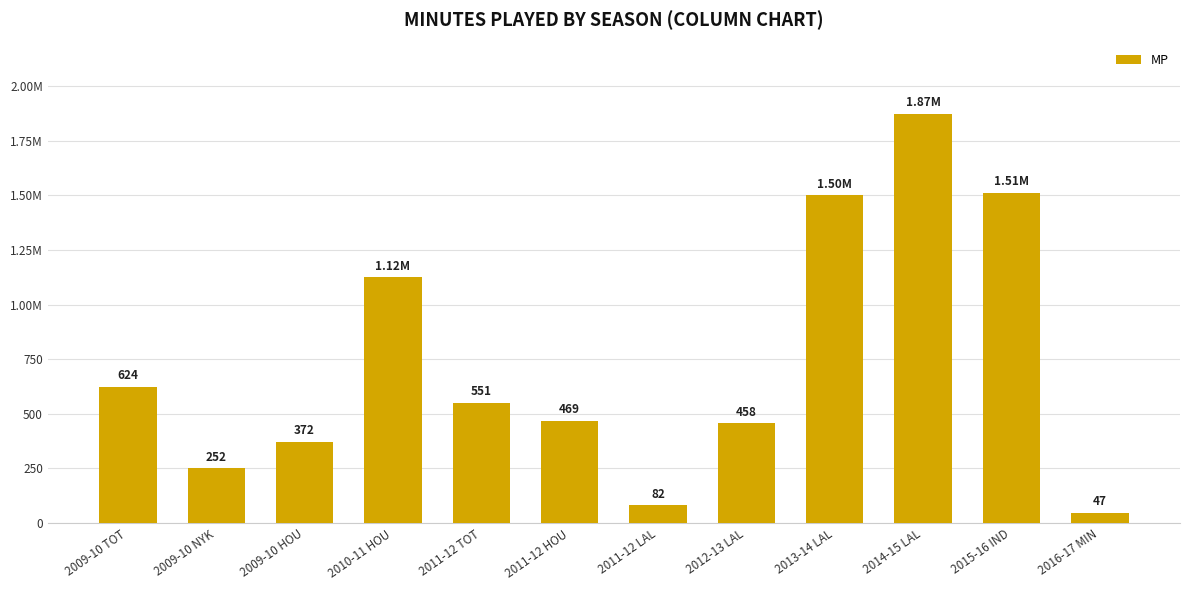

Reading left to right, transcribe all the data shown in this chart.

624	252	372	1125	551	469	82	458	1500	1874	1513	47